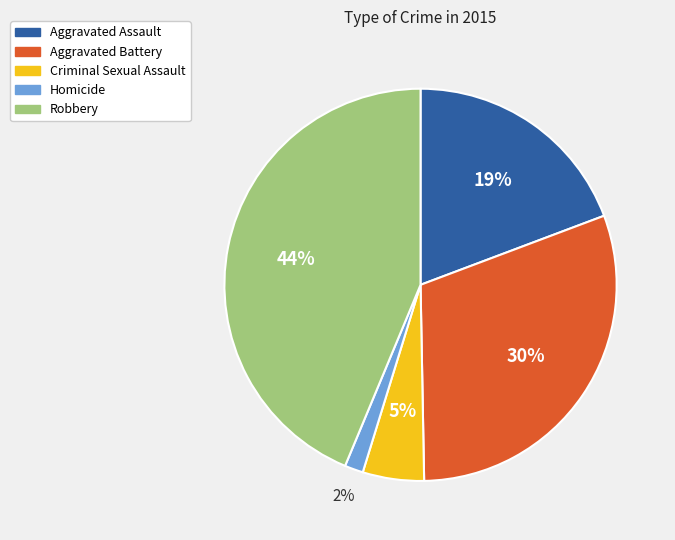

Rank the categories by value from highest to lowest.

Robbery, Aggravated Battery, Aggravated Assault, Criminal Sexual Assault, Homicide